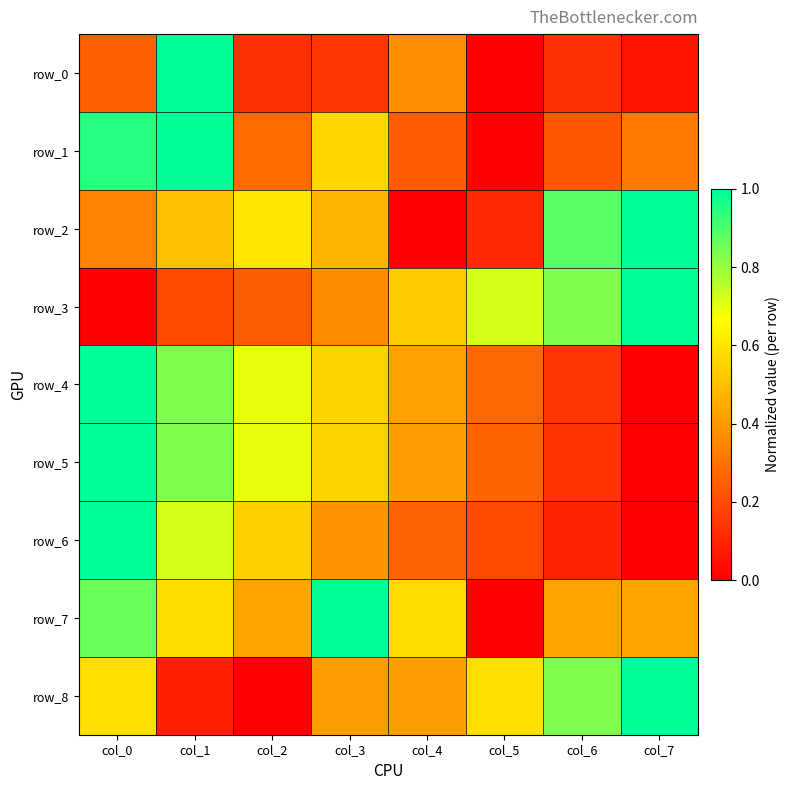

How many series are shown in this chart?

9